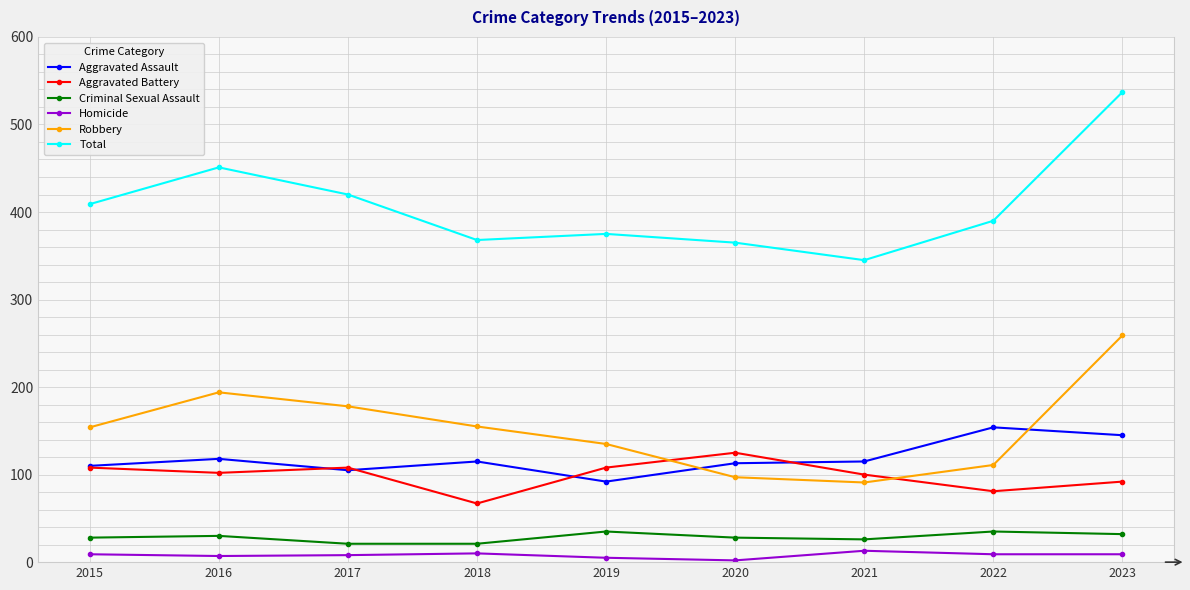

What is the sum of the Total values at 2022 and 2021?

735